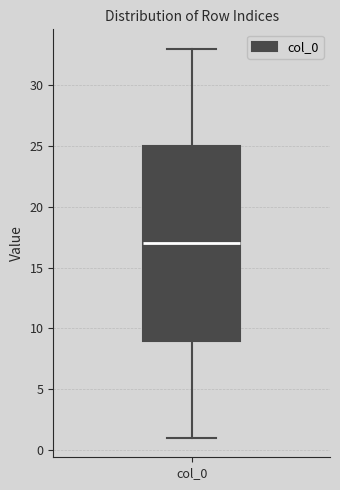

Read this box plot against the y-axis: the position of the median line, the range covered by the box, and the ends of both whiskers. The values are not printed on the chart, so give them approximately, as read against the axis.

median 17, box 9 to 25, whiskers 1 to 33